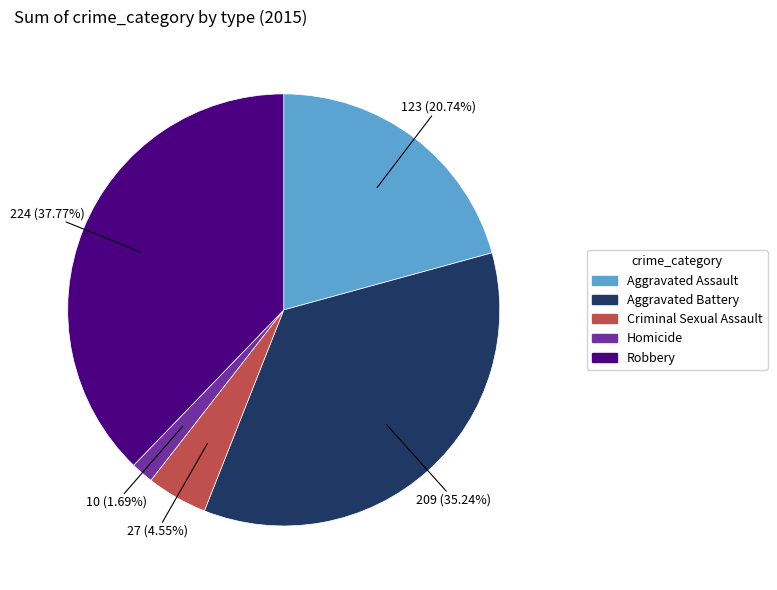

Which category has the biggest portion of the pie?

Robbery